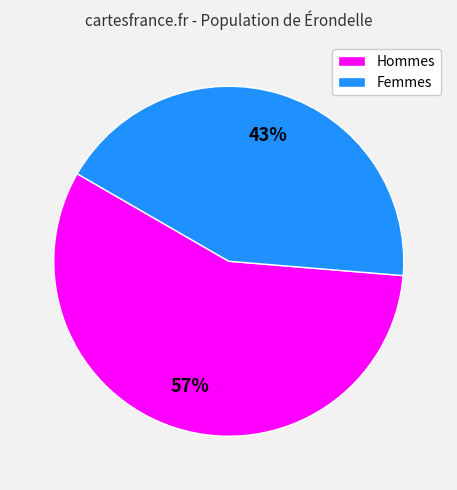

How many slices are in this pie chart?

2